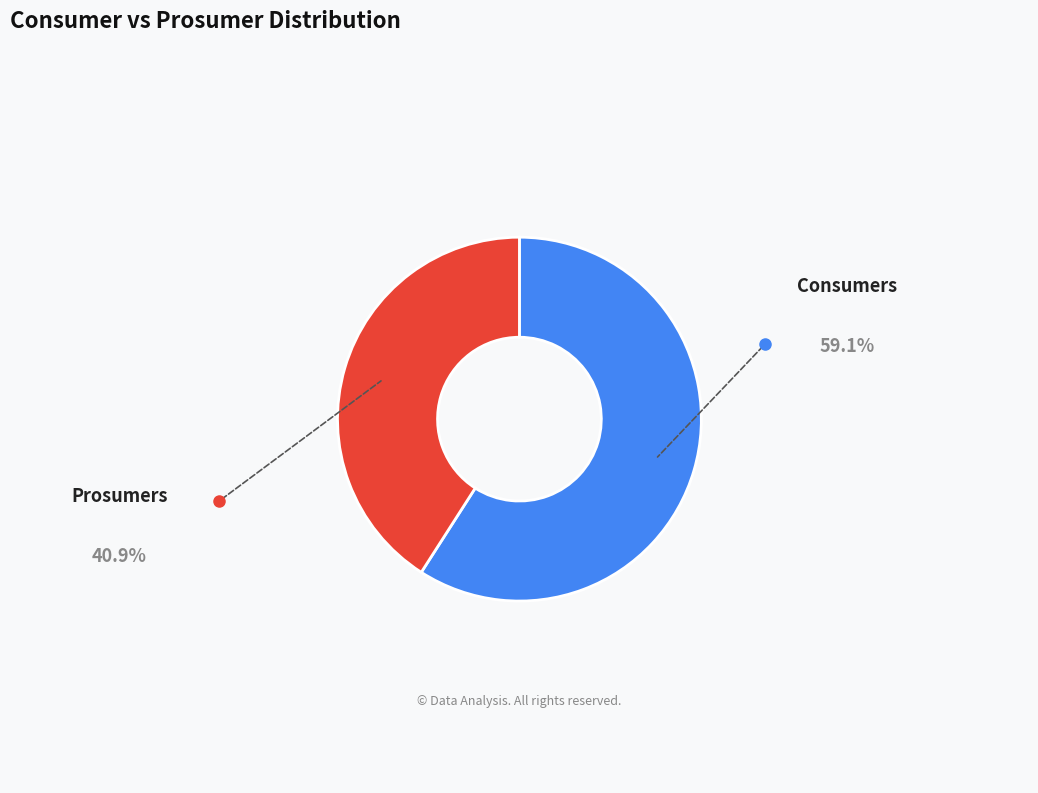

Which slice is the smallest?

Prosumers